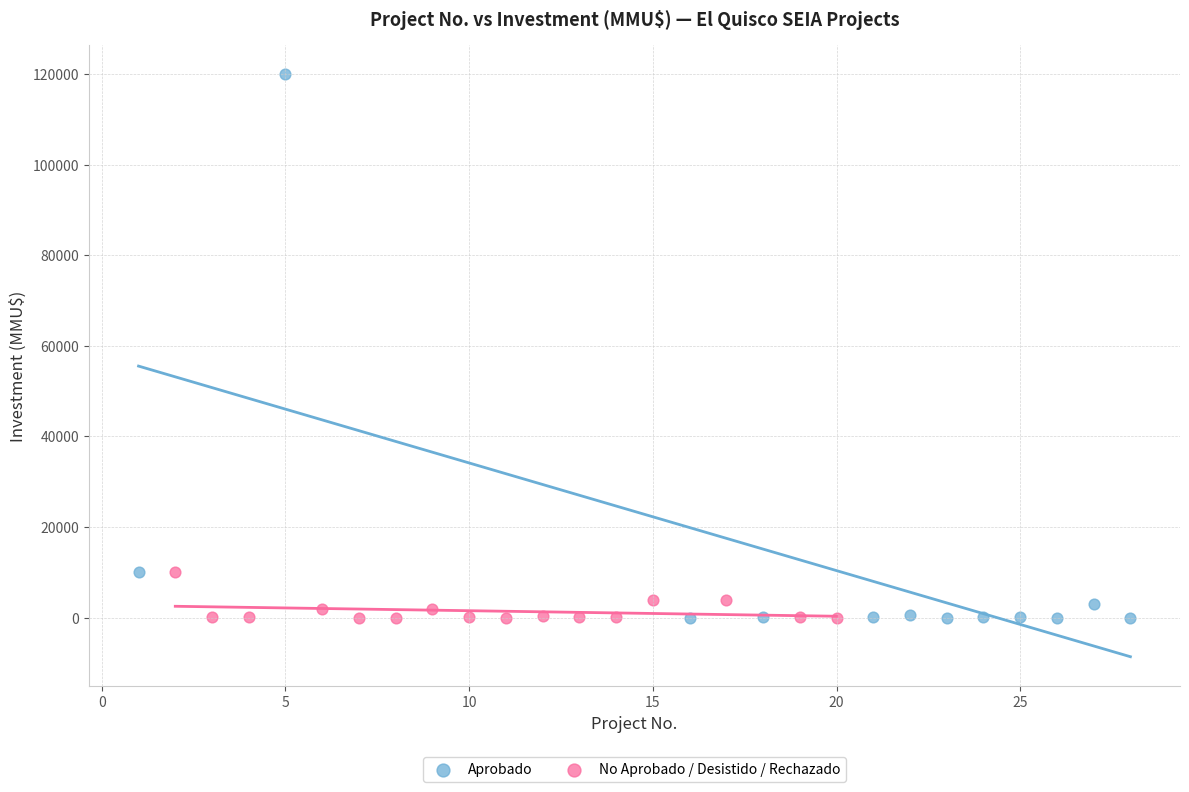

Which series contains the highest Y value?

Aprobado